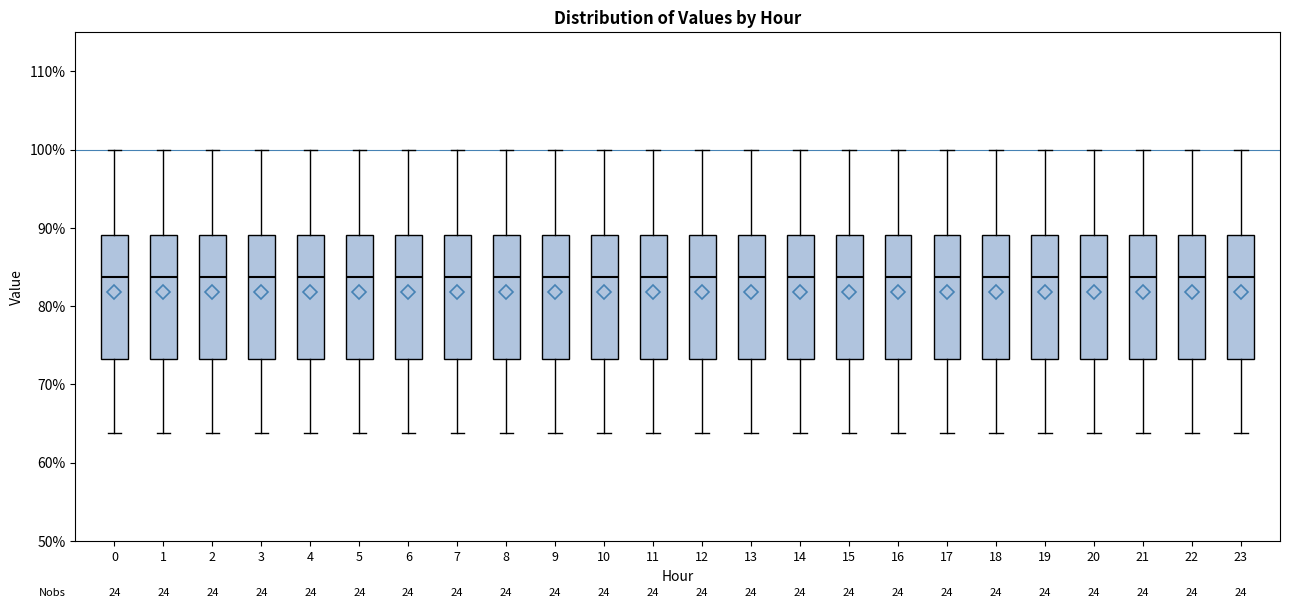

Reading left to right, read every box against the y-axis: the position of its median line, the range the box covers, and the ends of its whiskers. The values are not printed on the chart, so give them approximately, as read against the axis.

0: median 84, box 73 to 89, whiskers 64 to 100
1: median 84, box 73 to 89, whiskers 64 to 100
2: median 84, box 73 to 89, whiskers 64 to 100
3: median 84, box 73 to 89, whiskers 64 to 100
4: median 84, box 73 to 89, whiskers 64 to 100
5: median 84, box 73 to 89, whiskers 64 to 100
6: median 84, box 73 to 89, whiskers 64 to 100
7: median 84, box 73 to 89, whiskers 64 to 100
8: median 84, box 73 to 89, whiskers 64 to 100
9: median 84, box 73 to 89, whiskers 64 to 100
10: median 84, box 73 to 89, whiskers 64 to 100
11: median 84, box 73 to 89, whiskers 64 to 100
12: median 84, box 73 to 89, whiskers 64 to 100
13: median 84, box 73 to 89, whiskers 64 to 100
14: median 84, box 73 to 89, whiskers 64 to 100
15: median 84, box 73 to 89, whiskers 64 to 100
16: median 84, box 73 to 89, whiskers 64 to 100
17: median 84, box 73 to 89, whiskers 64 to 100
18: median 84, box 73 to 89, whiskers 64 to 100
19: median 84, box 73 to 89, whiskers 64 to 100
20: median 84, box 73 to 89, whiskers 64 to 100
21: median 84, box 73 to 89, whiskers 64 to 100
22: median 84, box 73 to 89, whiskers 64 to 100
23: median 84, box 73 to 89, whiskers 64 to 100